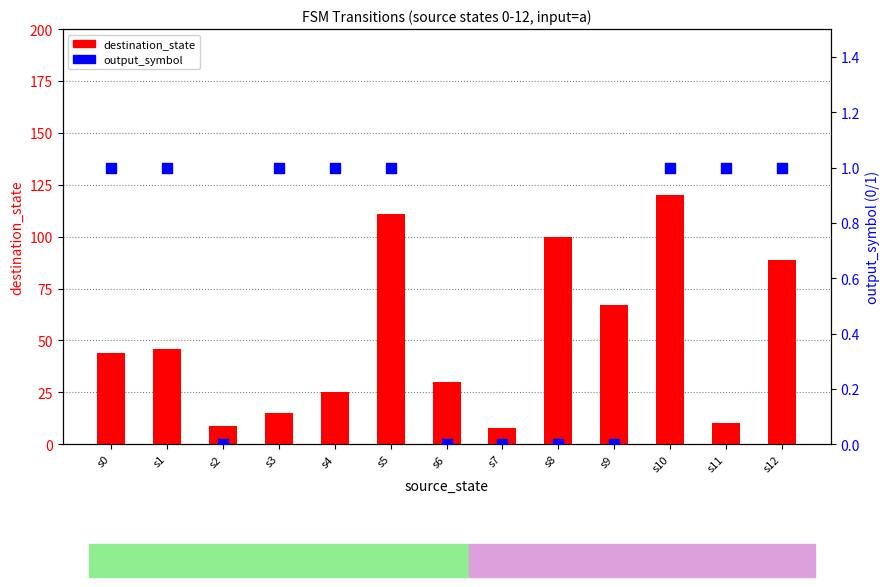

Which series reaches the maximum Y coordinate?

destination_state